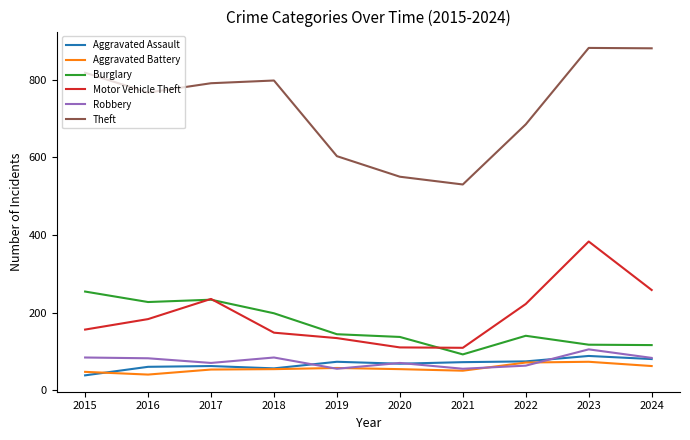

What is the difference between the highest and lowest values at 2016?

727